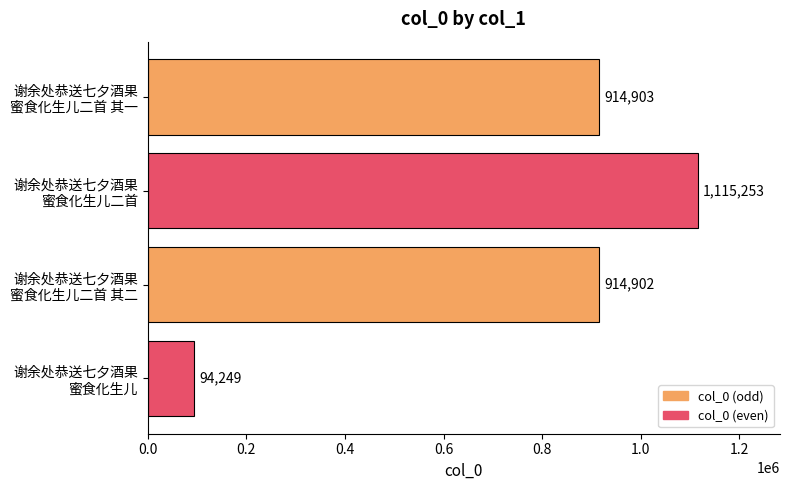

What is the average value?

759827